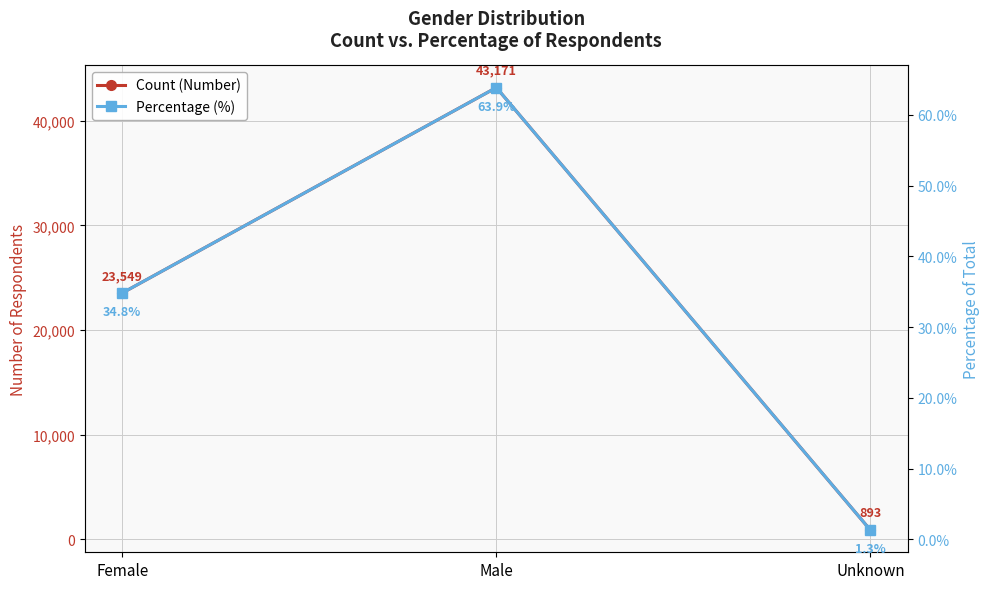

Count the number of data series in this chart.

2